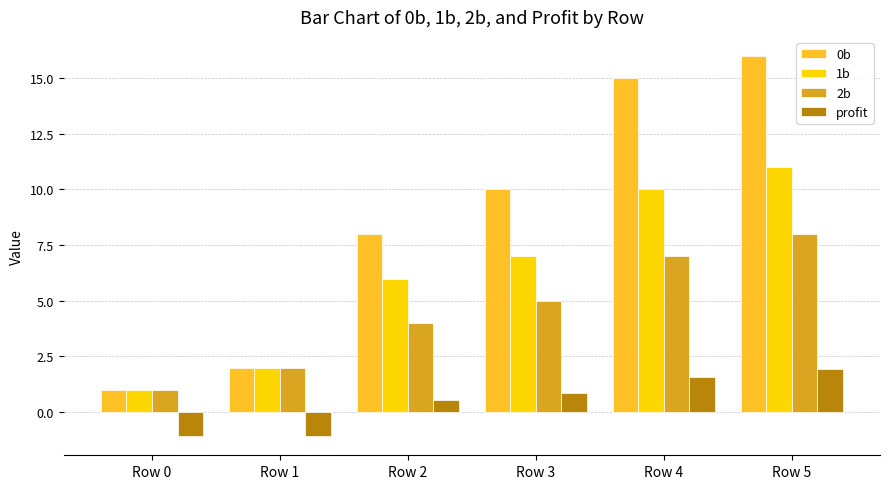

List the series in order of their peak value, highest first.

0b, 1b, 2b, profit